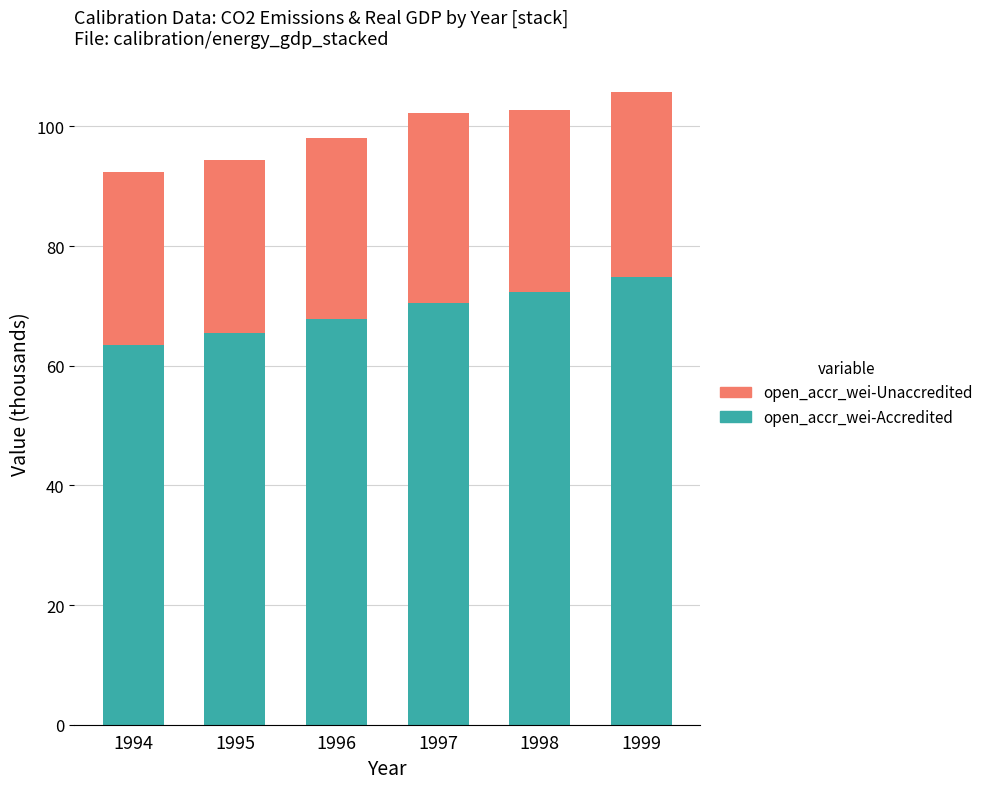

Does the chart contain any negative values?

No